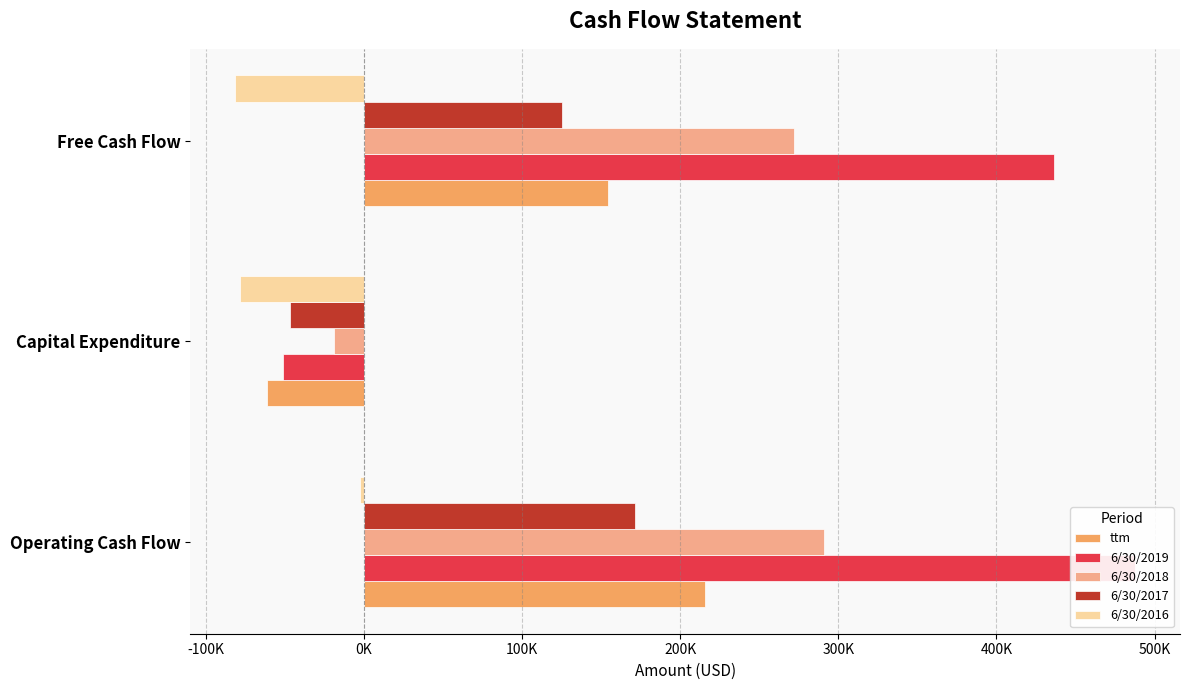

Which series has the largest total across all categories?

6/30/2019